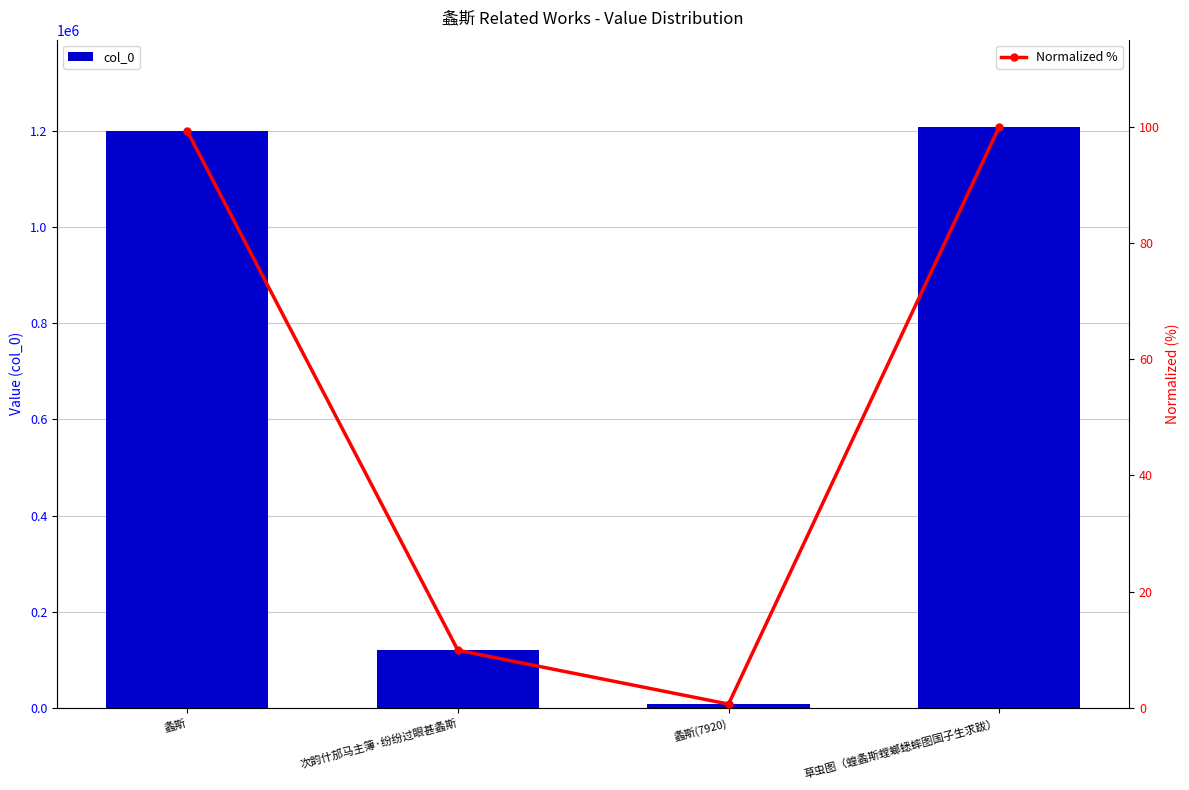

What is the total value across all series at 草虫图（蝗螽斯螳螂蟋蟀图国子生求跋）?

1208462.0